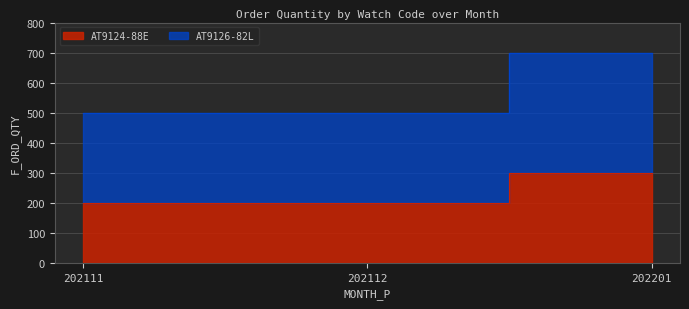

At how many categories does at least one series exceed 304?

3